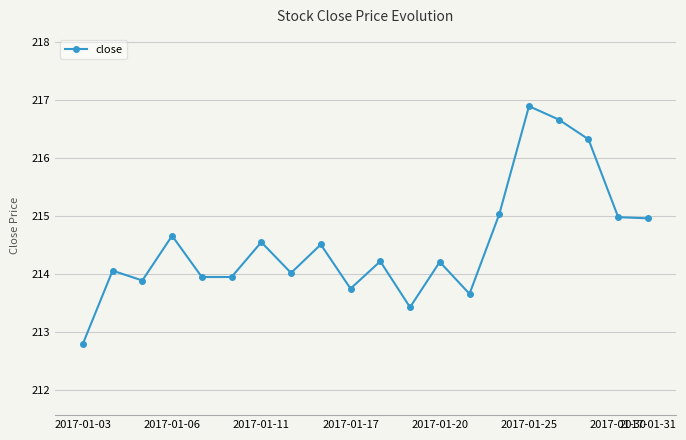

What is the smallest value displayed?

212.8